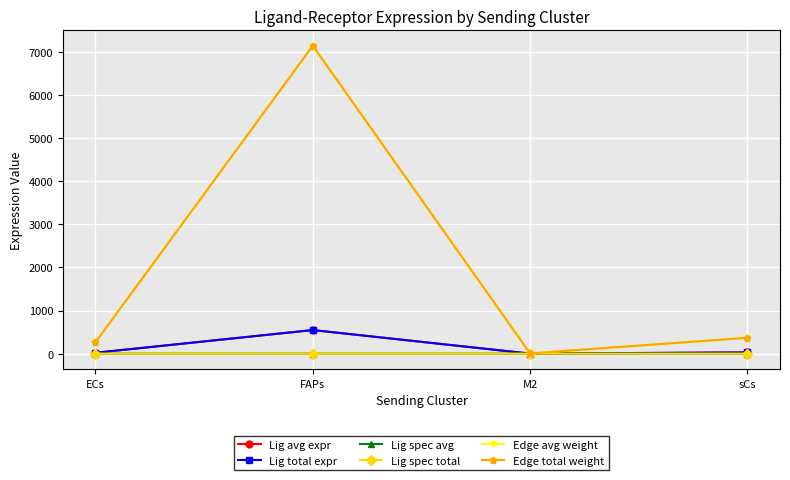

Is this an area chart (filled region under the line)?

No